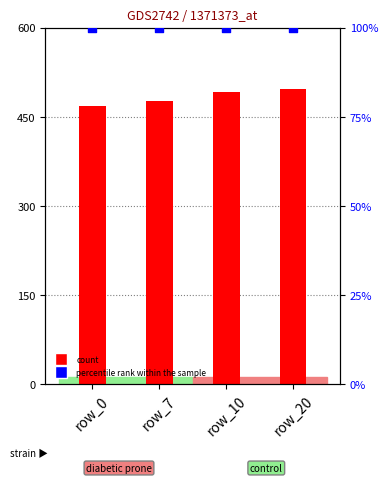

What are all the series names shown in the legend?

count, percentile rank within the sample